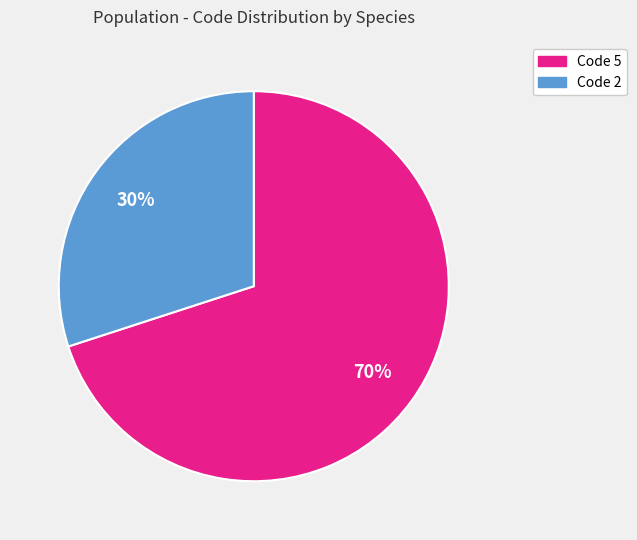

What percentage is the Code 2 slice, to the nearest percent?

30%